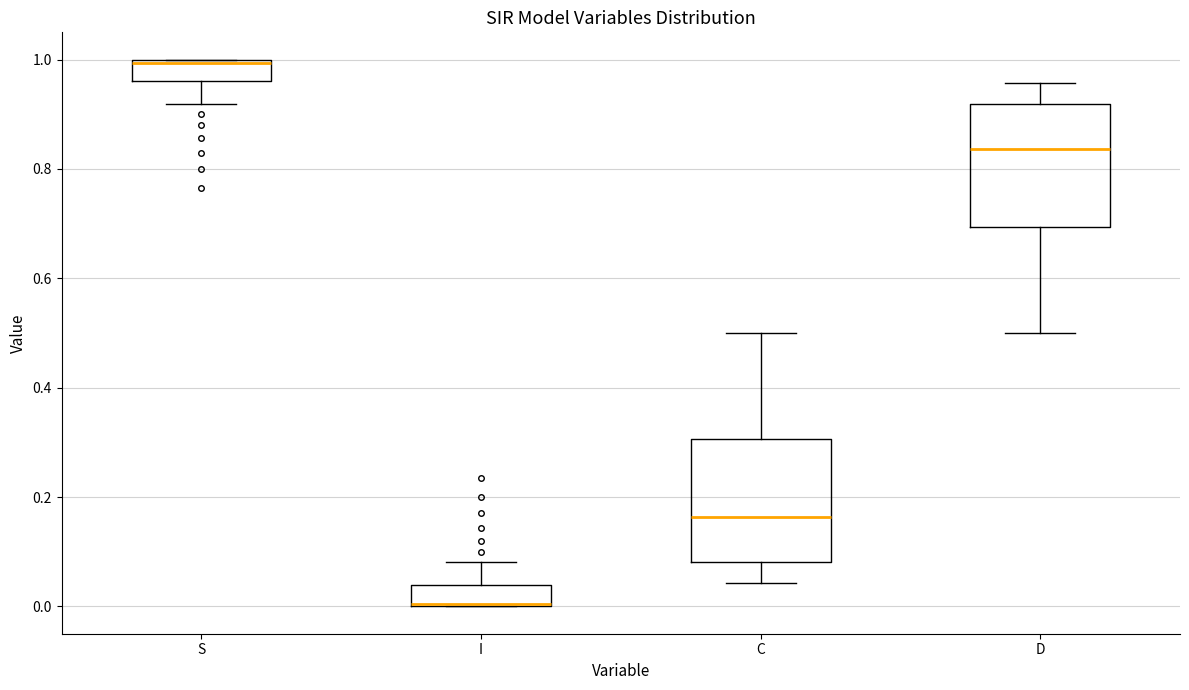

Reading left to right, read every box against the y-axis: the position of its median line, the range the box covers, and the ends of its whiskers. The values are not printed on the chart, so give them approximately, as read against the axis.

S: median 1.00, box 0.96 to 1.00, whiskers 0.92 to 1.00
I: median 0.00, box 0.00 to 0.04, whiskers 0.00 to 0.08
C: median 0.16, box 0.08 to 0.30, whiskers 0.04 to 0.50
D: median 0.84, box 0.70 to 0.92, whiskers 0.50 to 0.96